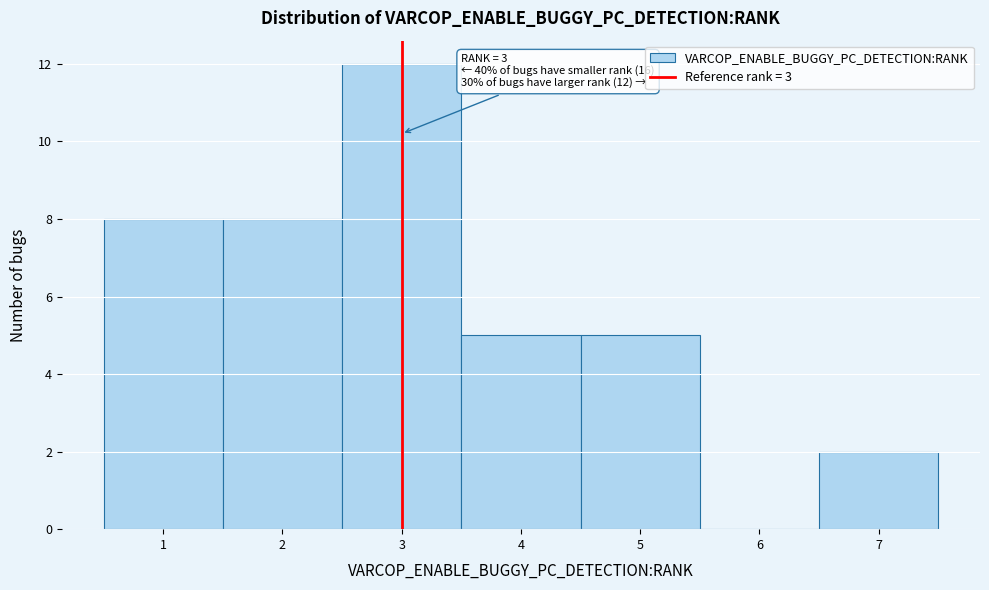

Over which range of the x-axis is the bar tallest?

2.5 to 3.5